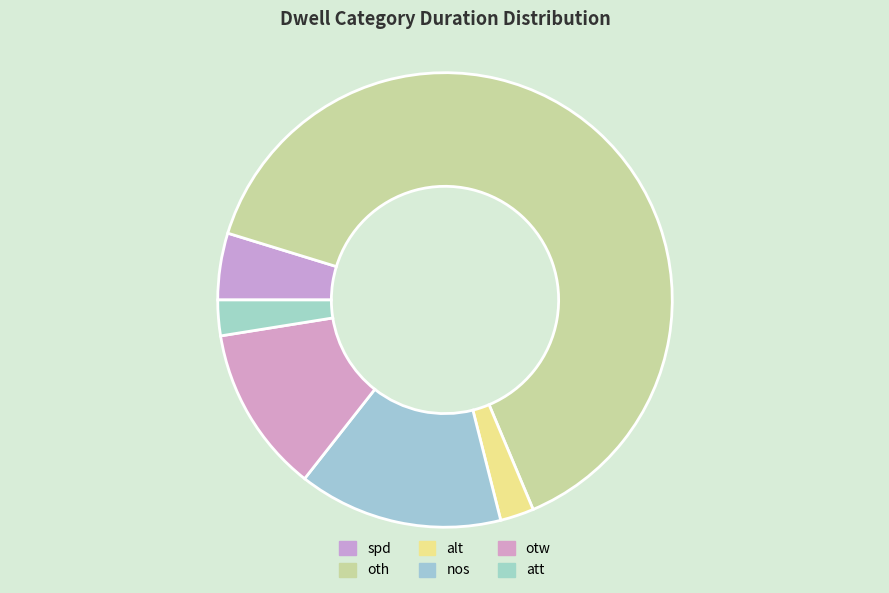

What percentage is the att slice, to the nearest percent?

3%